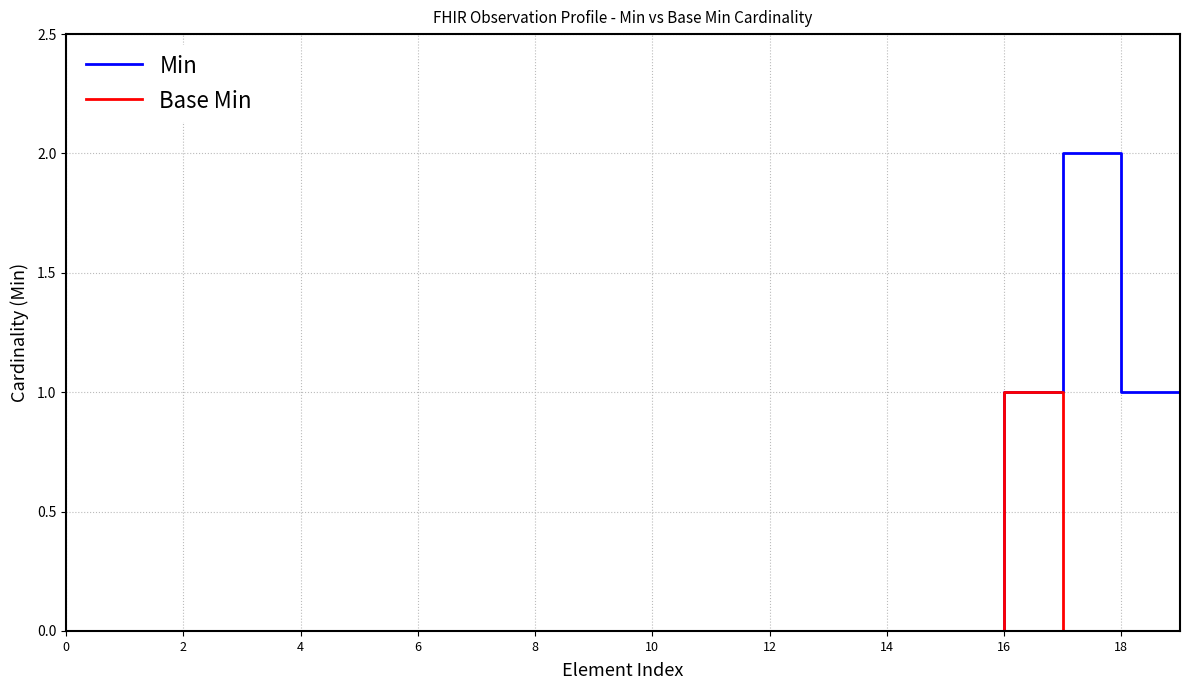

Which series has the widest spread of values?

Min